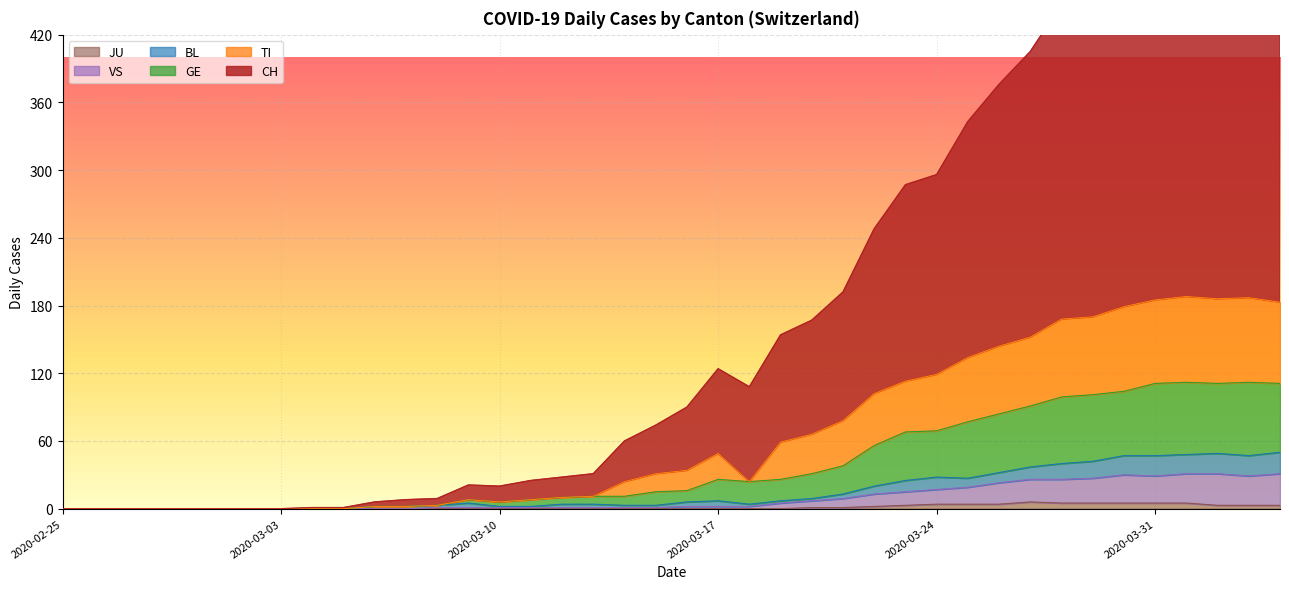

What is the difference between the highest and lowest values at 2020-03-31?

537